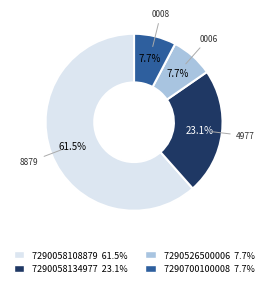

Which slice is the largest?

7290058108879